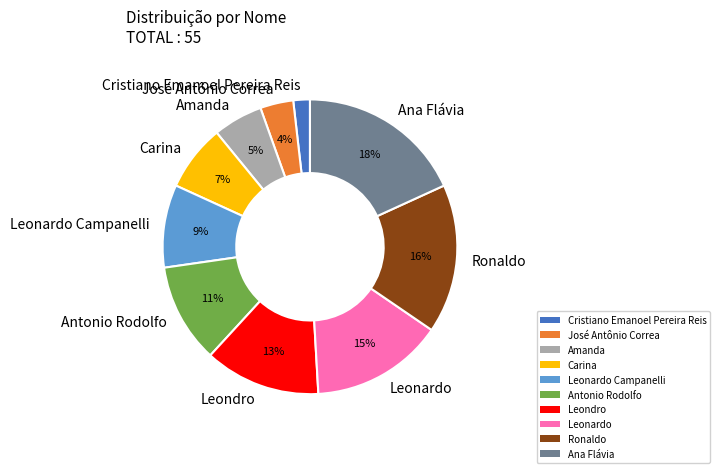

Which slice is the smallest?

Cristiano Emanoel Pereira Reis